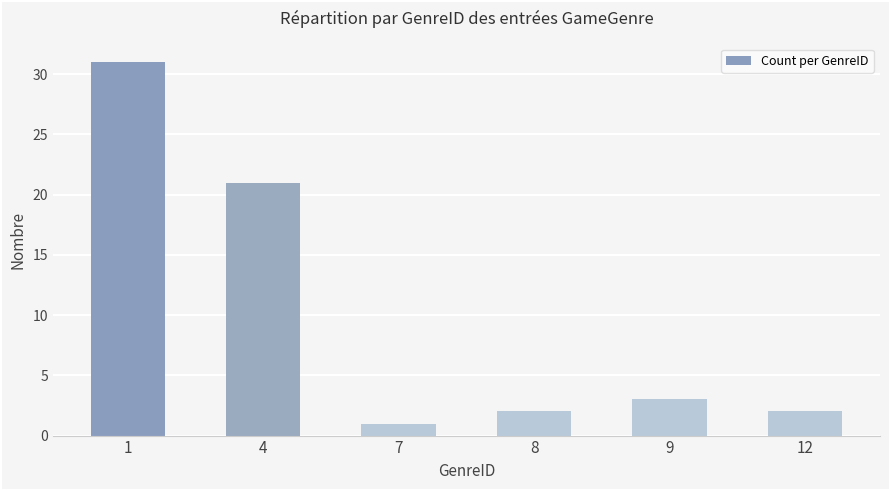

Which has a higher value, 12 or 1?

1